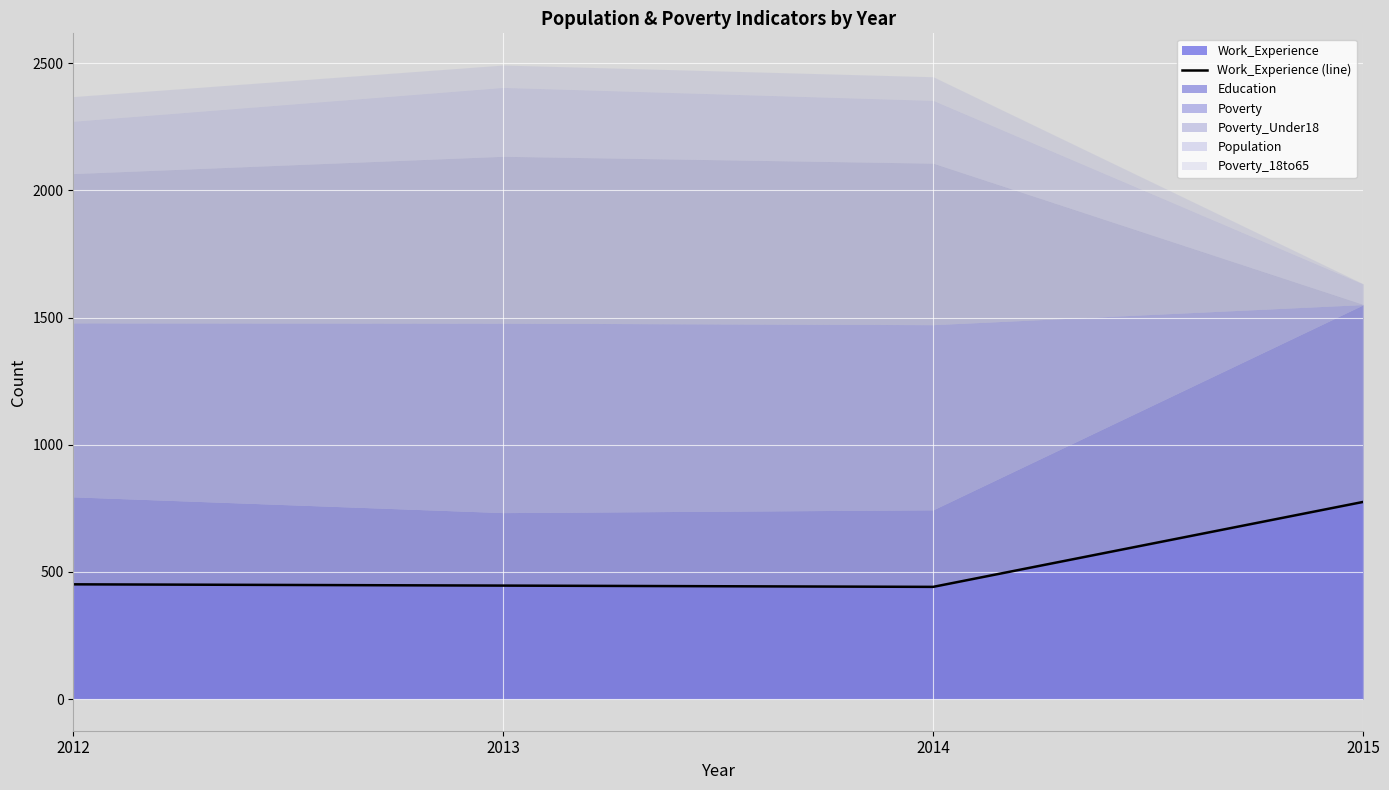

What is the sum of all values?

2113